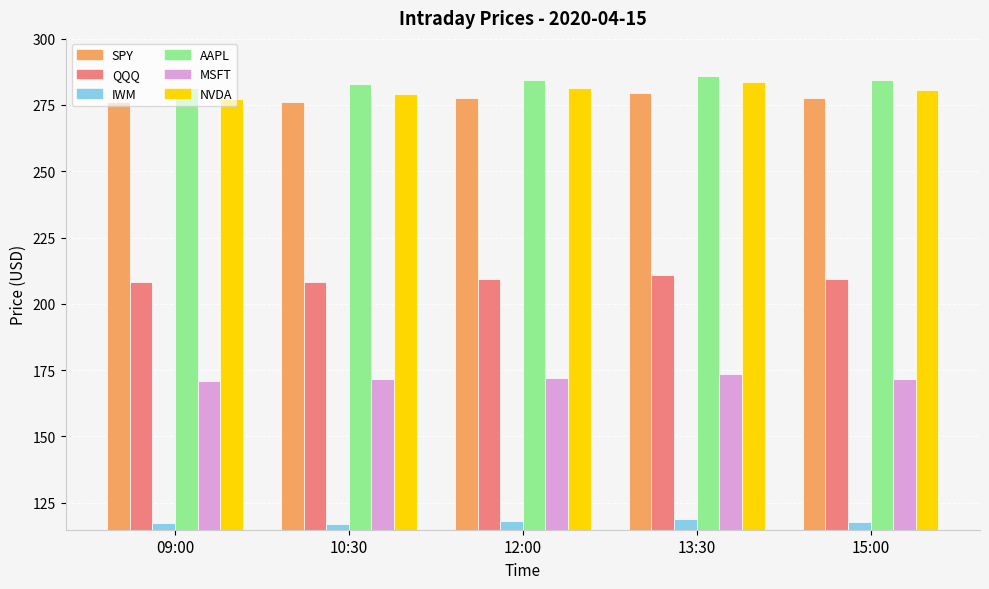

What is the label of the 2nd bar from the right?

13:30